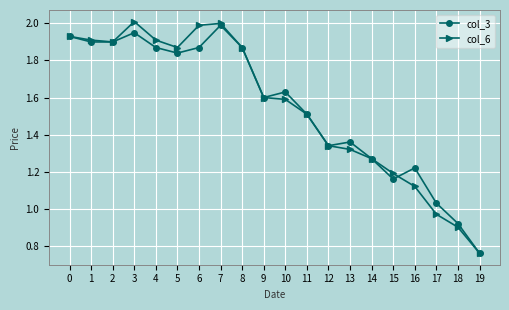

What is the value of the col_6 point at the 7th from the left?

2.0